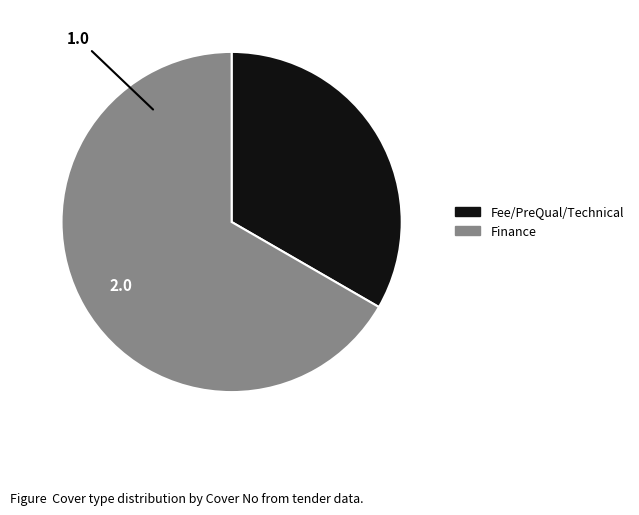

What is the ratio of the value at Fee/PreQual/Technical to the value at Finance?

0.5